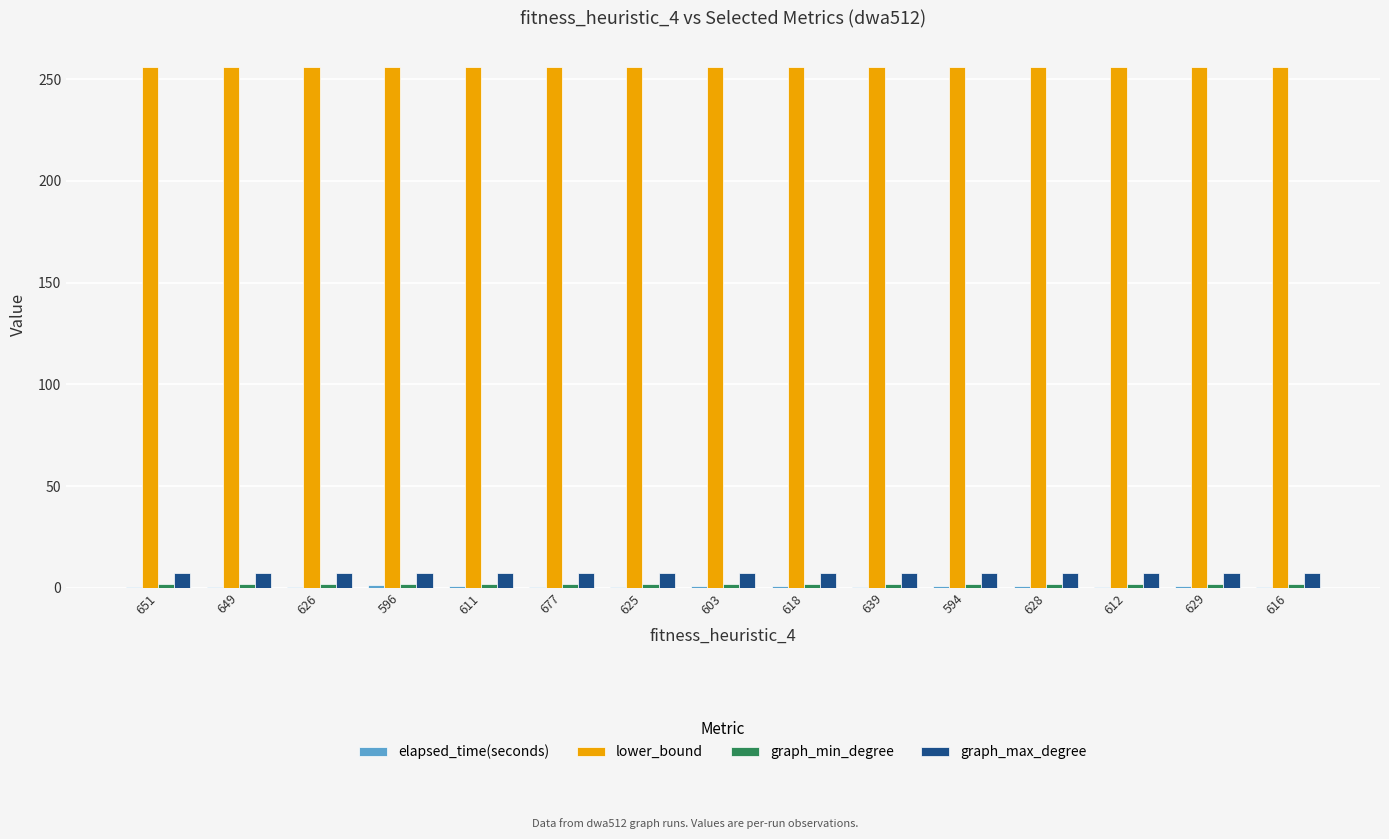

What is the highest value of the graph_max_degree series?

7.0